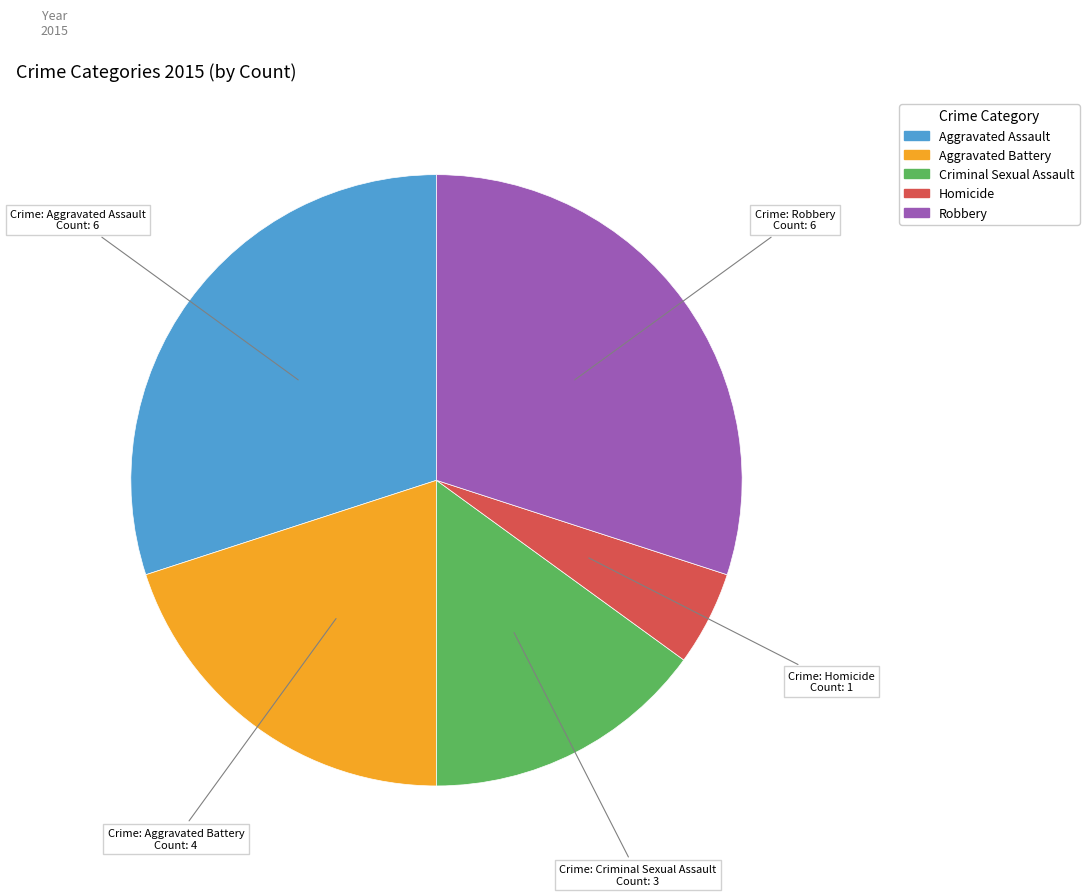

Which category has the smallest portion of the pie?

Homicide